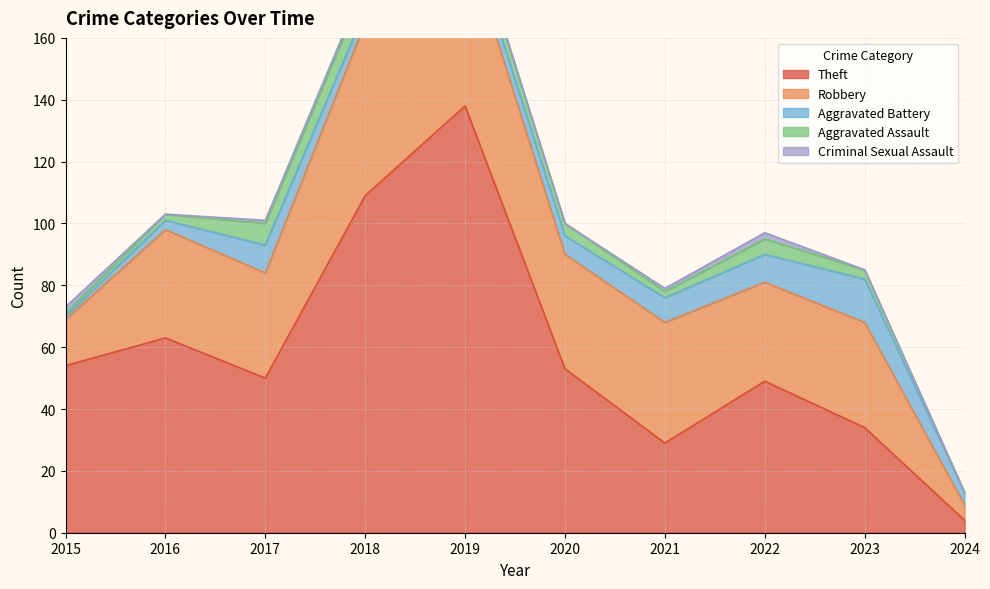

The value of Aggravated Assault at 2019 is 5. True or false?

True